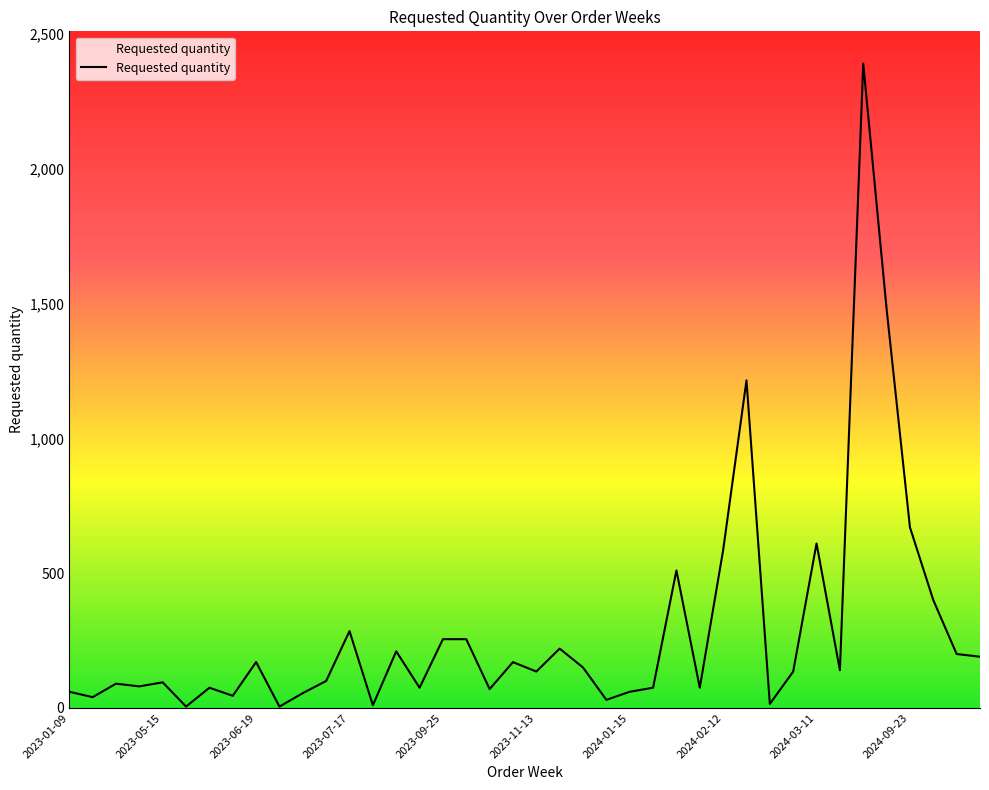

What is the difference between the maximum and minimum values?

2385